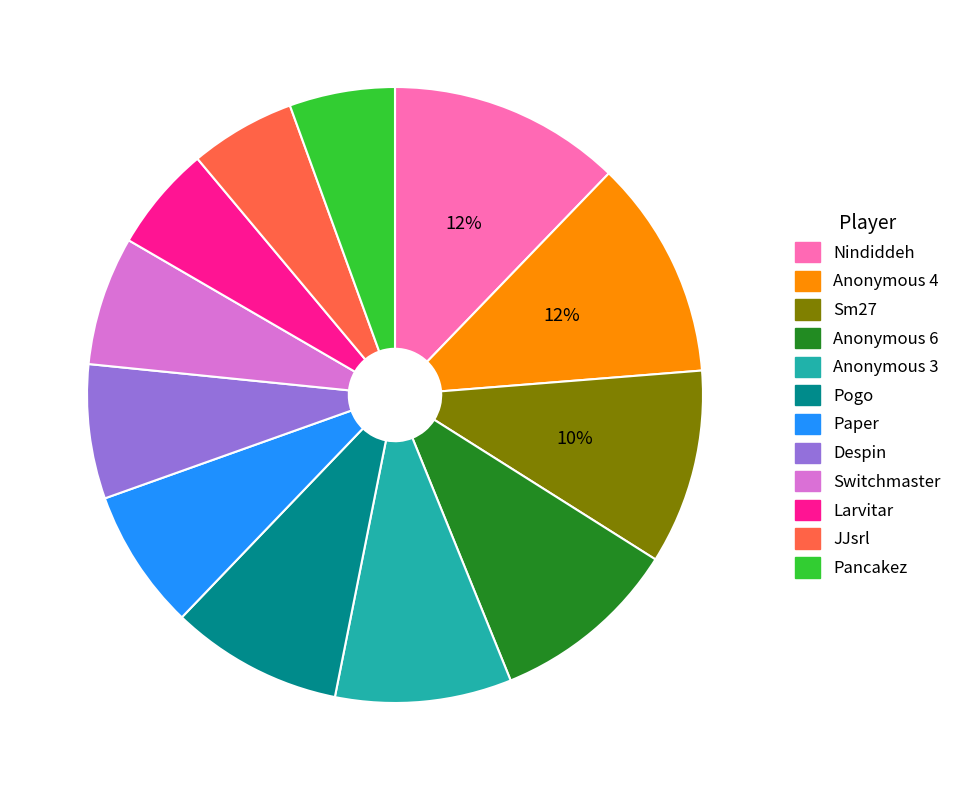

Between Pogo and Switchmaster, which is larger?

Pogo